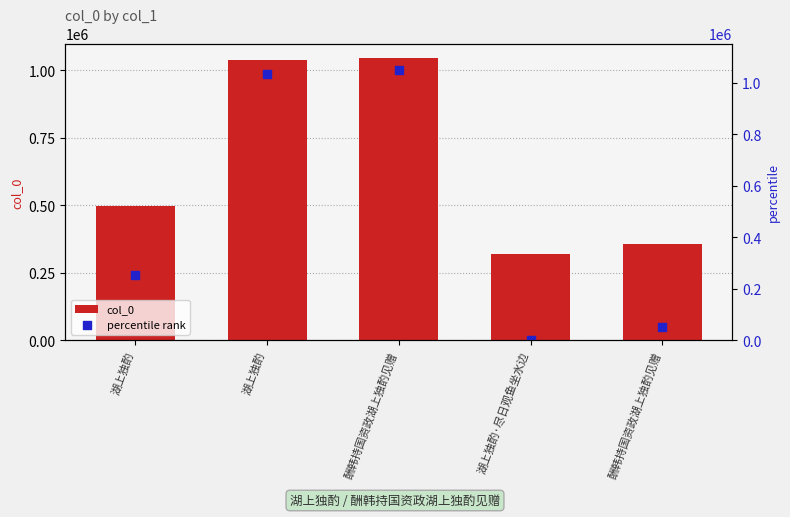

Which series reaches the minimum Y coordinate?

percentile rank